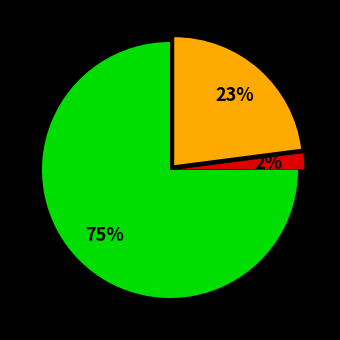

To the nearest percent, what is the average slice percentage?

33%